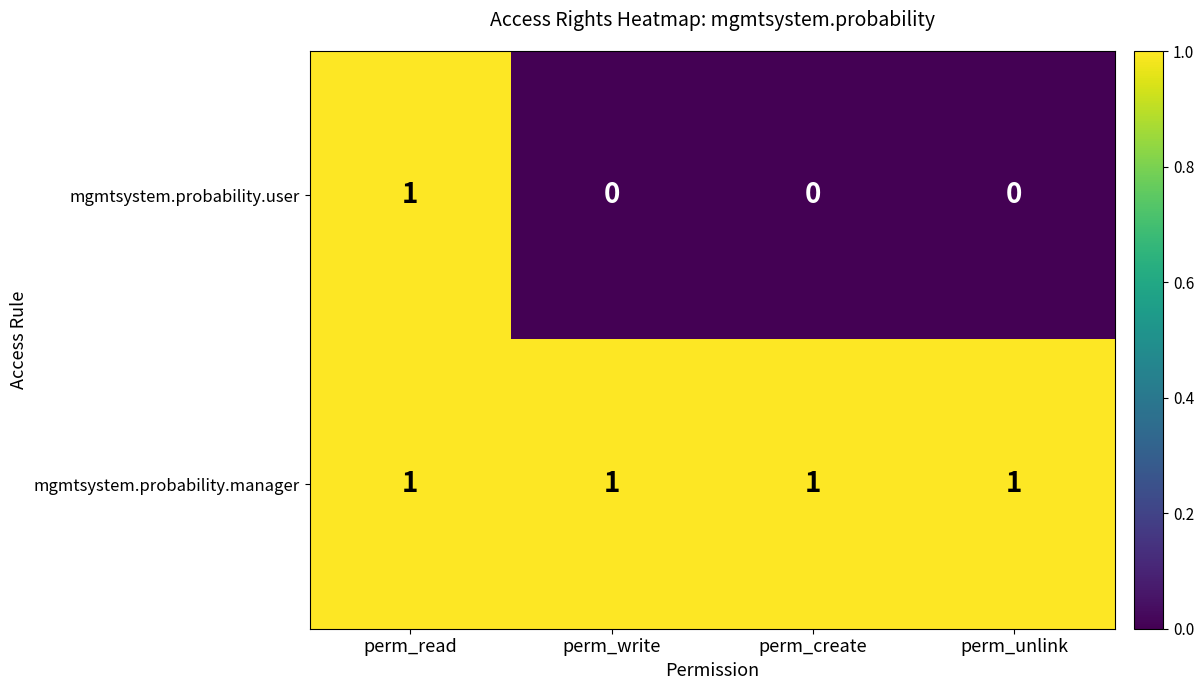

Rank the series by their average value, from highest to lowest.

mgmtsystem.probability.manager, mgmtsystem.probability.user